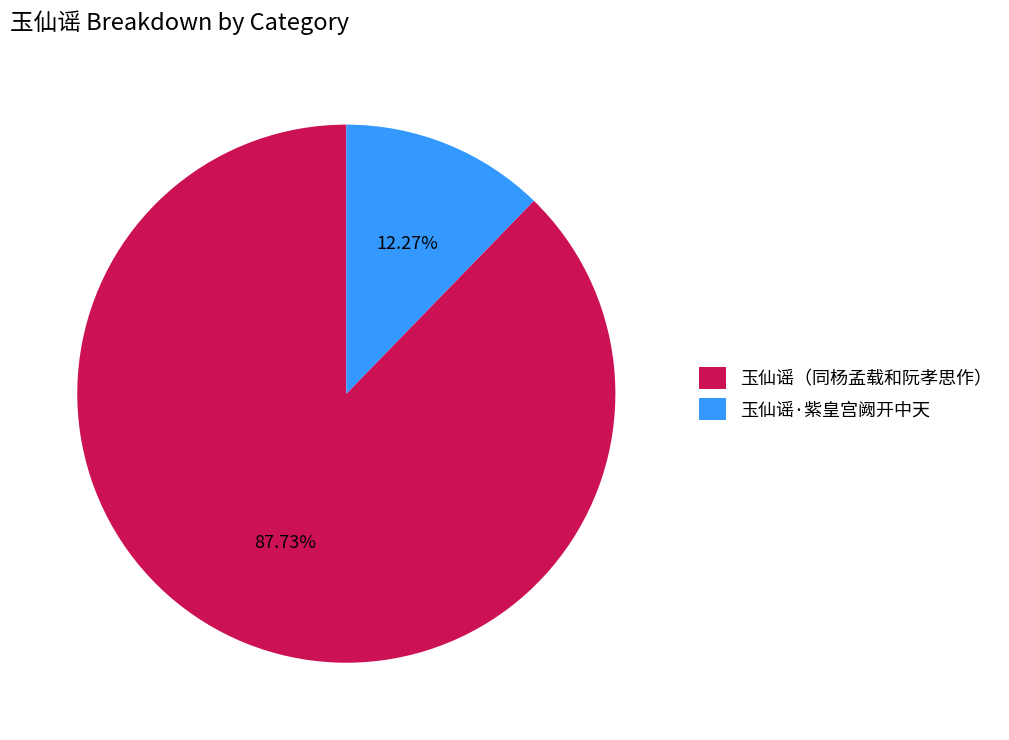

What is the largest slice in the pie chart?

玉仙谣（同杨孟载和阮孝思作）